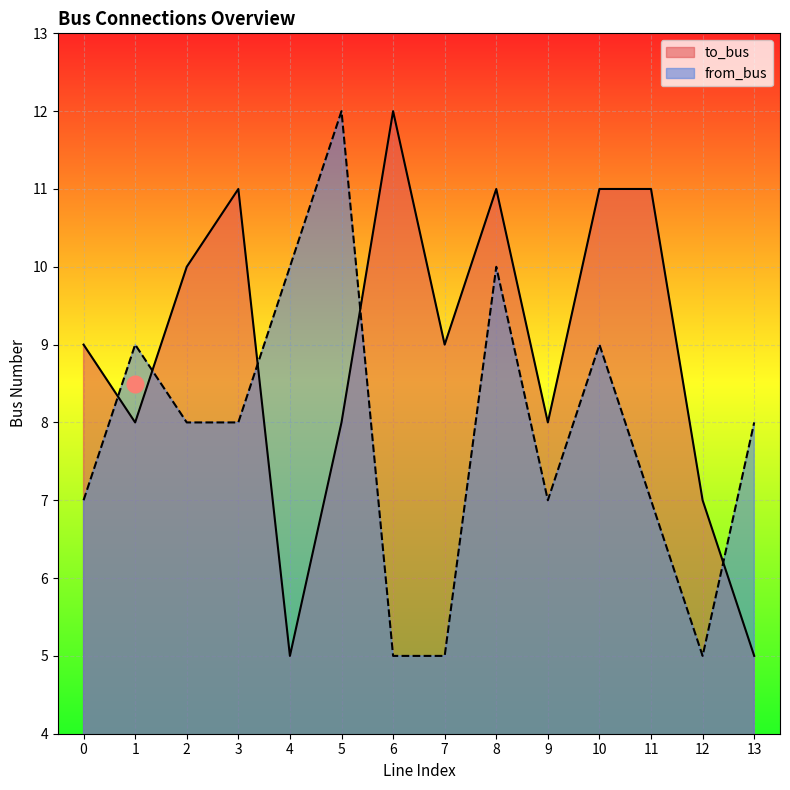

In to_bus, how many points are lower than both neighbors (excluding endpoints)?

4